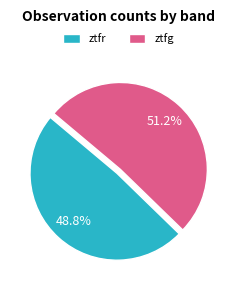

How much of the chart is everything except ztfg?

48.8%